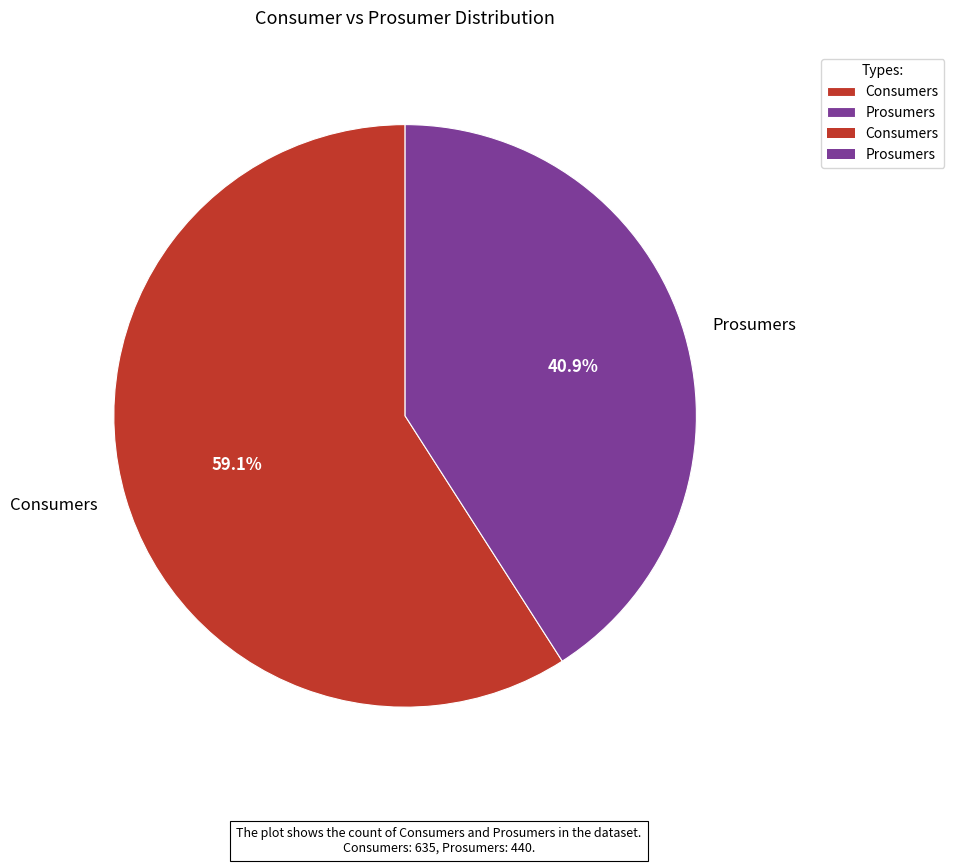

To the nearest percent, what is the difference between the largest and smallest slice percentages?

18%